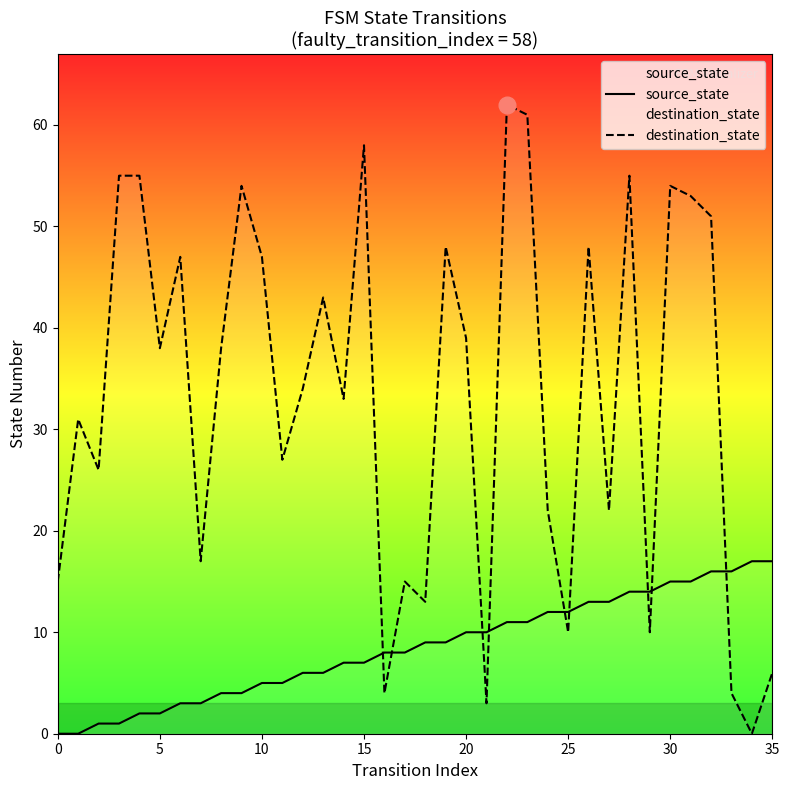

The source_state series shows 10 at 15. True or false?

False